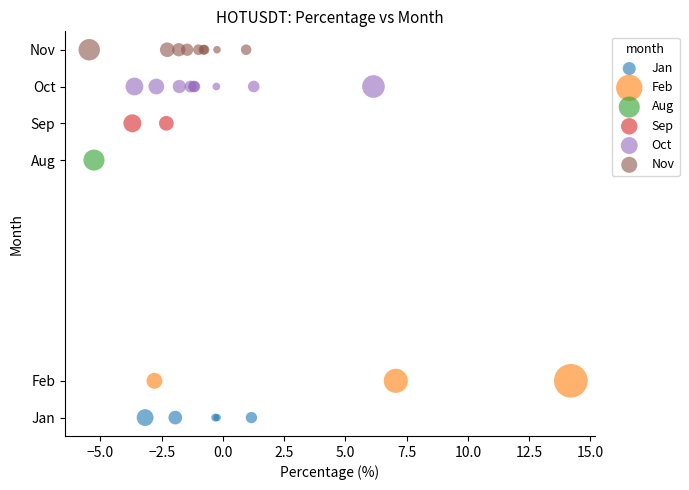

Which series reaches the maximum Y coordinate?

Nov